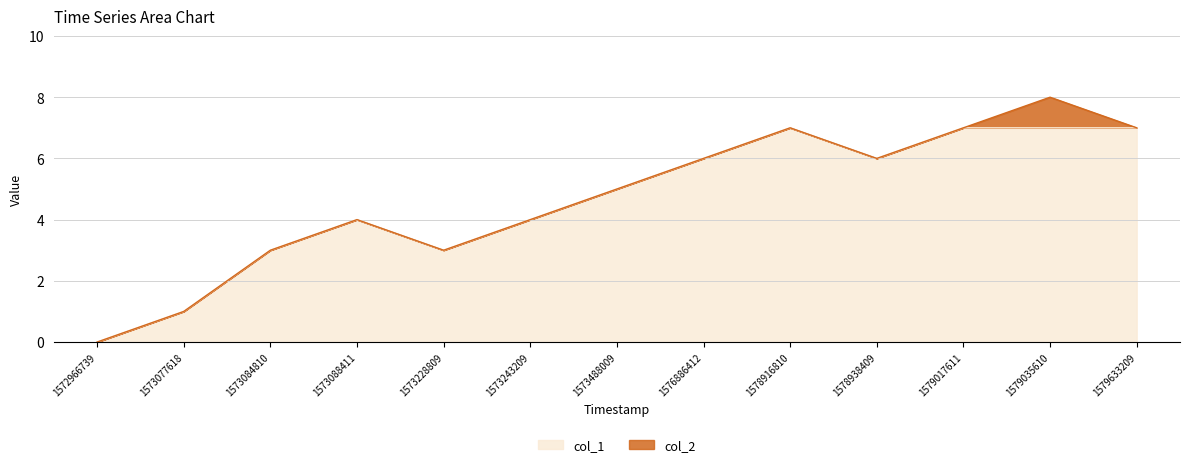

What is the average value?

5